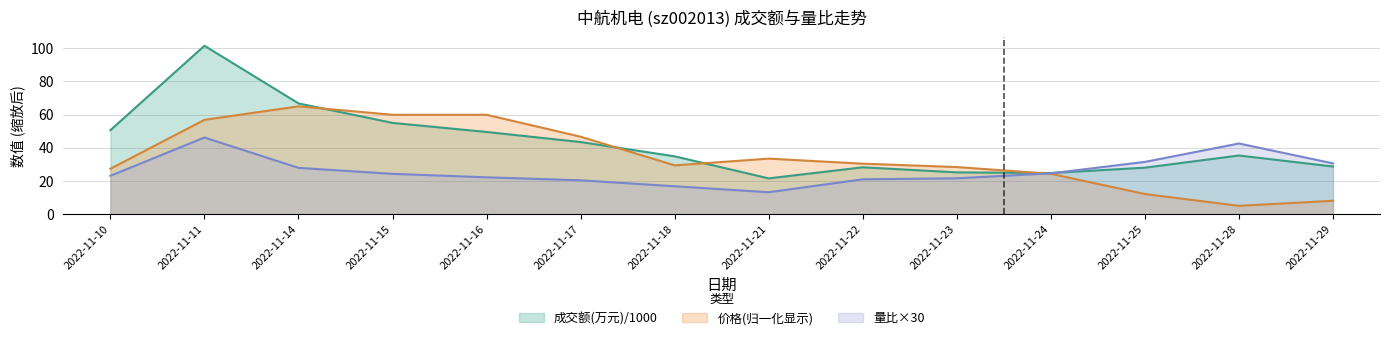

What is the difference between the second highest and second lowest values in the 量比 series?

25.8